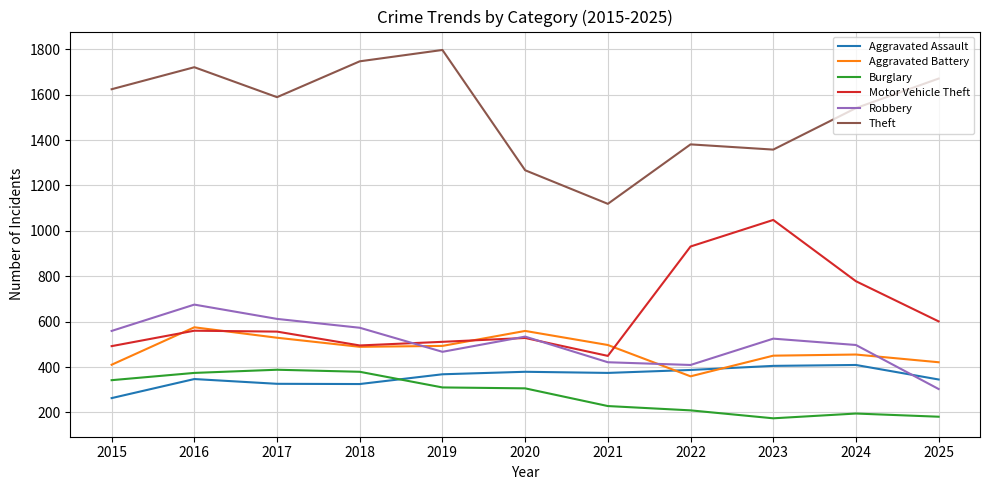

How many categories are shown in the chart?

11